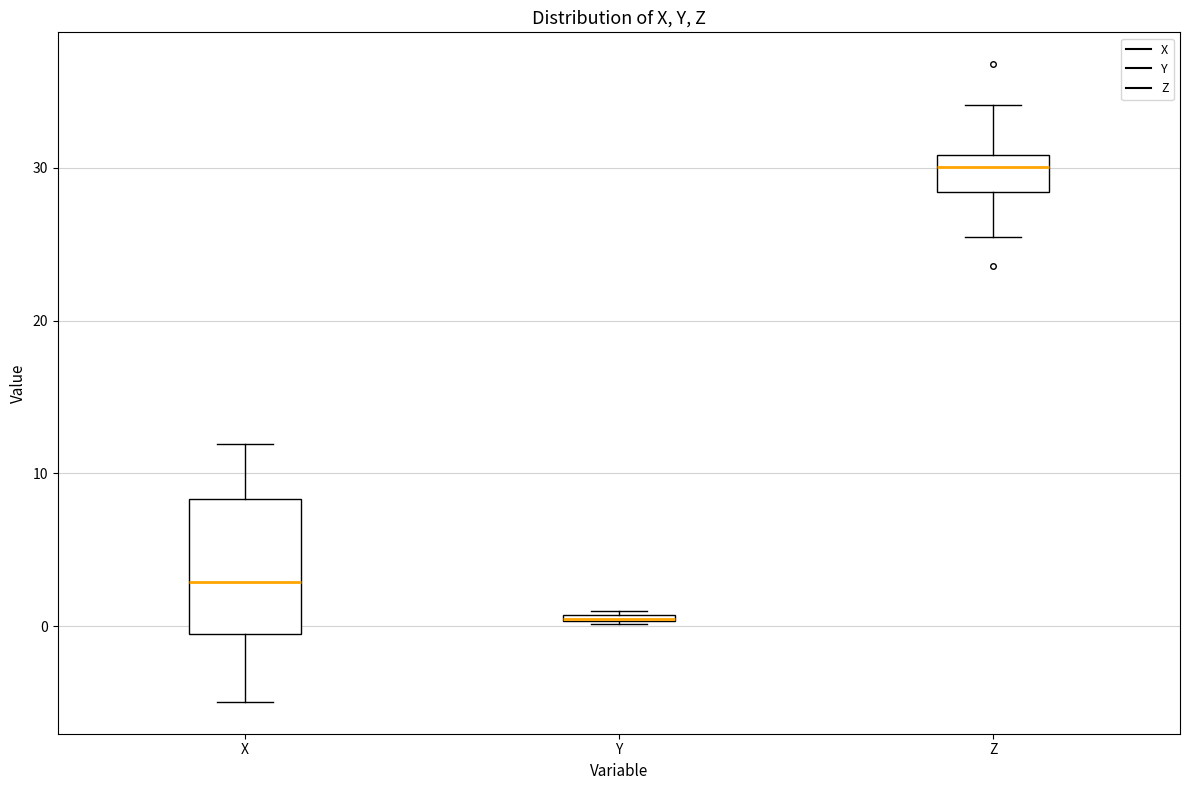

Comparing the boxes themselves (not the whiskers), which one is the tallest?

X